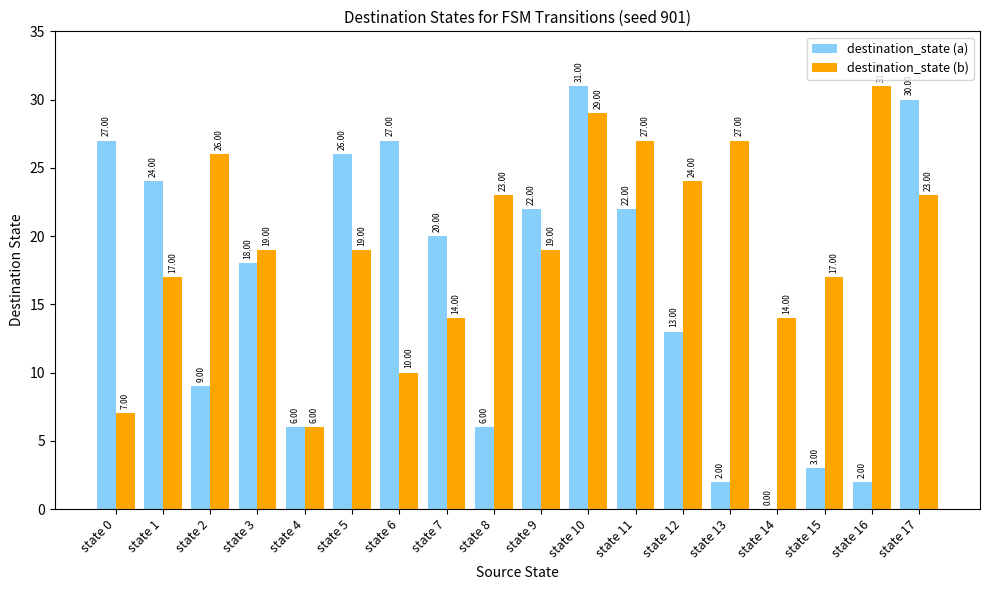

Reading left to right, what are all the values shown in this chart?

destination_state (a): state 0=27	state 1=24	state 2=9	state 3=18	state 4=6	state 5=26	state 6=27	state 7=20	state 8=6	state 9=22	state 10=31	state 11=22	state 12=13	state 13=2	state 14=0	state 15=3	state 16=2	state 17=30
destination_state (b): state 0=7	state 1=17	state 2=26	state 3=19	state 4=6	state 5=19	state 6=10	state 7=14	state 8=23	state 9=19	state 10=29	state 11=27	state 12=24	state 13=27	state 14=14	state 15=17	state 16=31	state 17=23